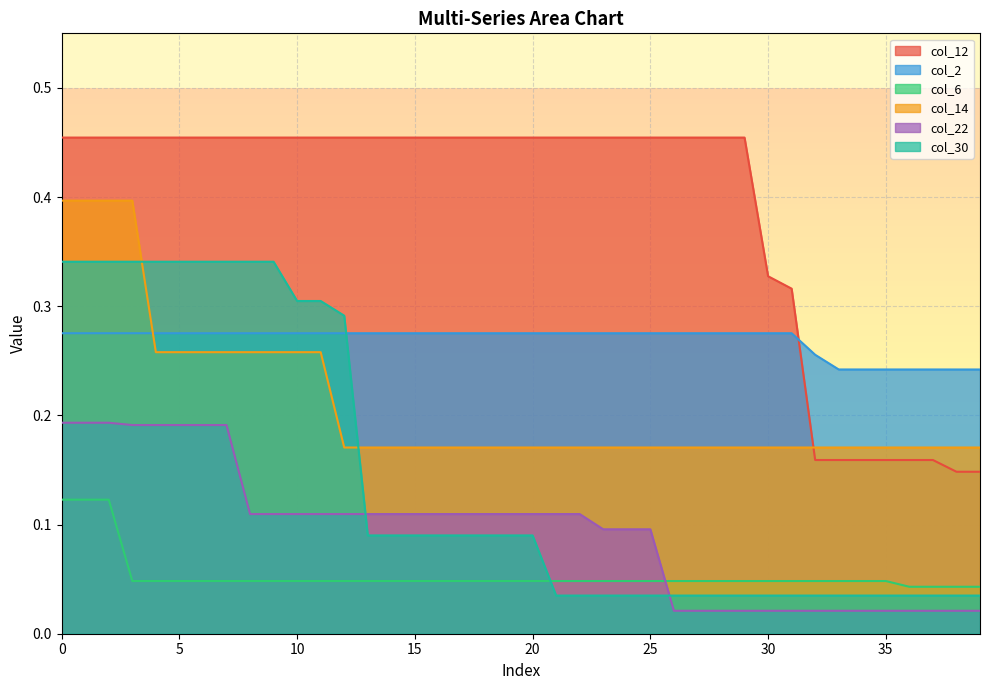

True or false: col_22 and col_14 cross at least once.

False